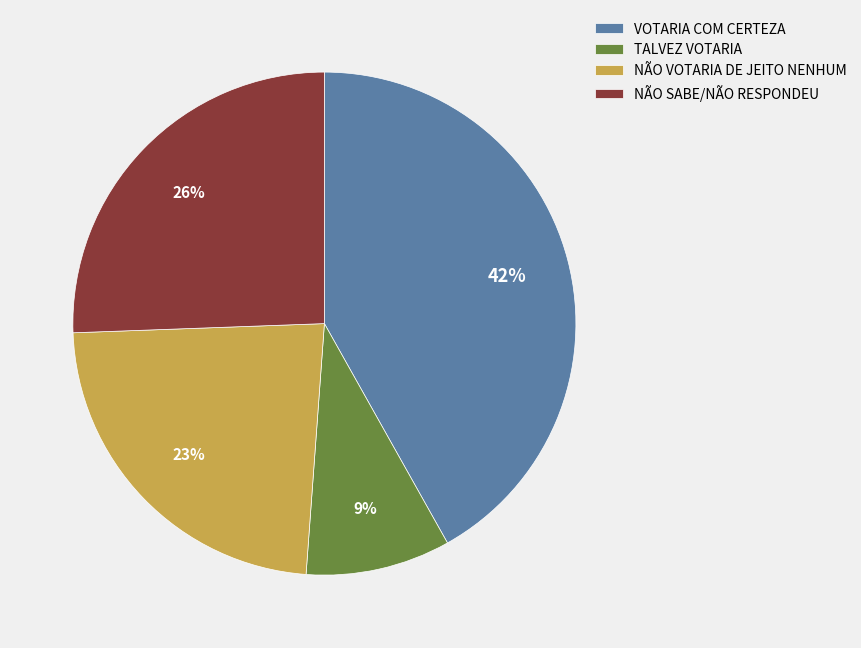

To the nearest percent, what portion does NÃO SABE/NÃO RESPONDEU represent?

26%